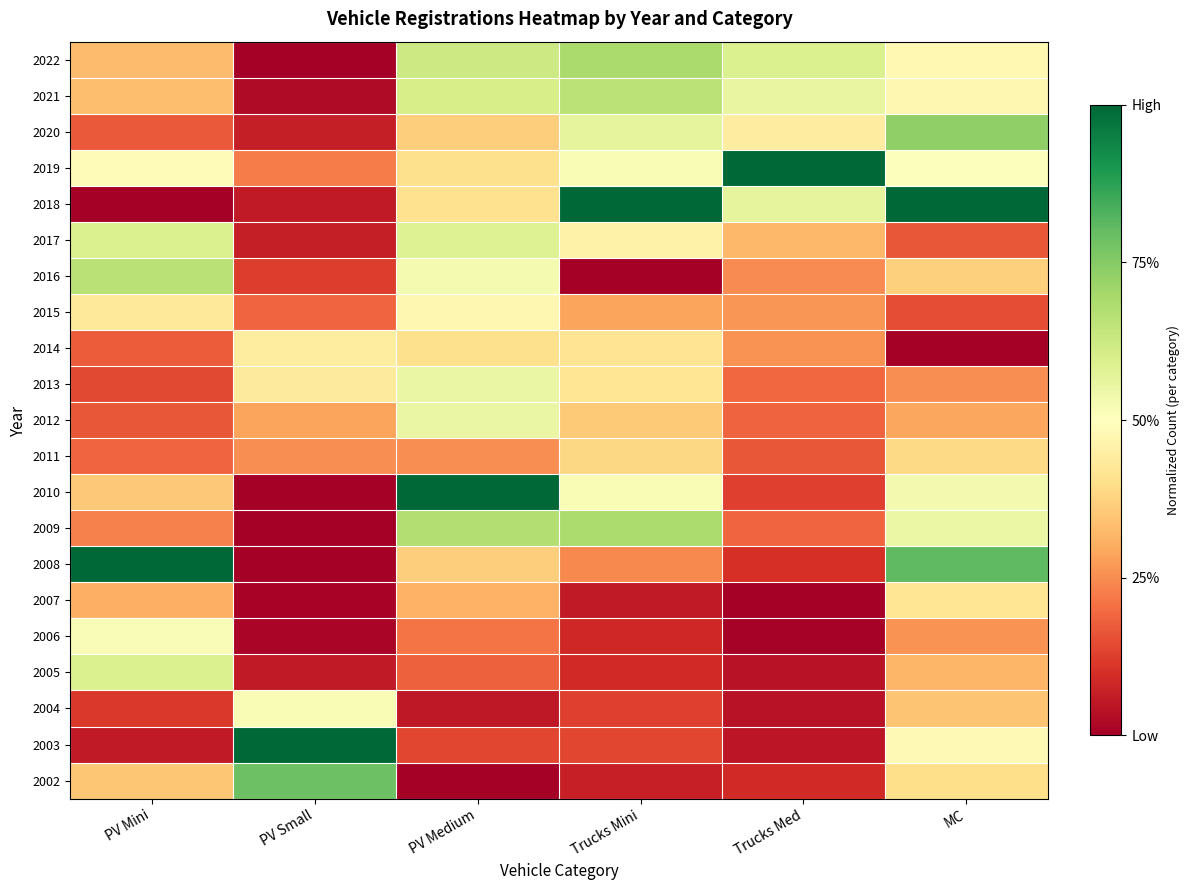

What is the difference between the highest and lowest values at Trucks Mini?

1.0